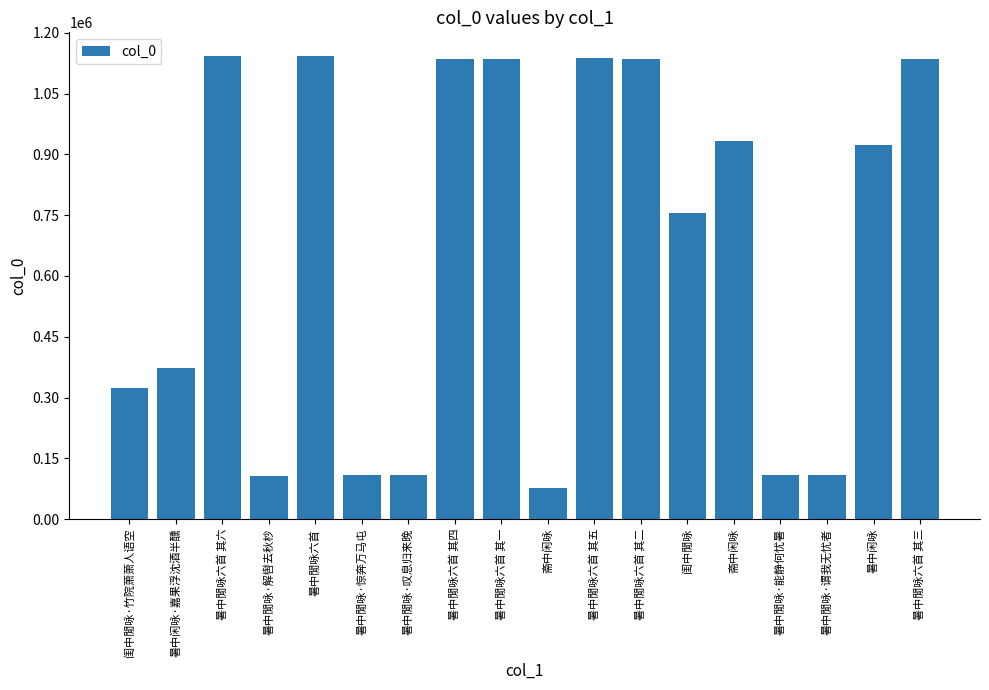

Between 闺中閒咏 and 暑中閒咏六首 其二, which is larger?

暑中閒咏六首 其二